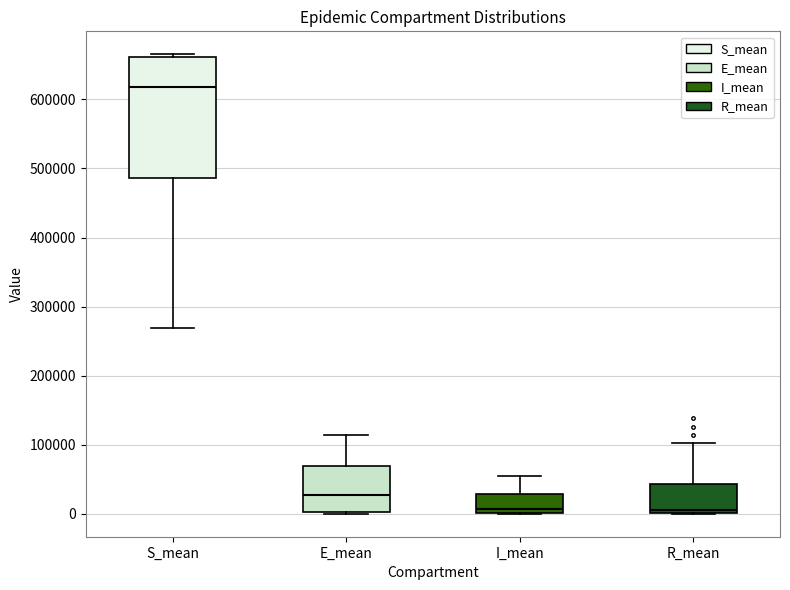

Reading left to right, transcribe this box plot: for each box, give where its median line is, the range the box spans, and where its two whiskers end, as read against the y-axis. The values are not printed on the chart, so give them approximately, as read against the axis.

S_mean: median 620000, box 490000 to 660000, whiskers 270000 to 670000
E_mean: median 30000, box 0 to 70000, whiskers 0 to 110000
I_mean: median 10000, box 0 to 30000, whiskers 0 to 50000
R_mean: median 10000, box 0 to 40000, whiskers 0 to 100000